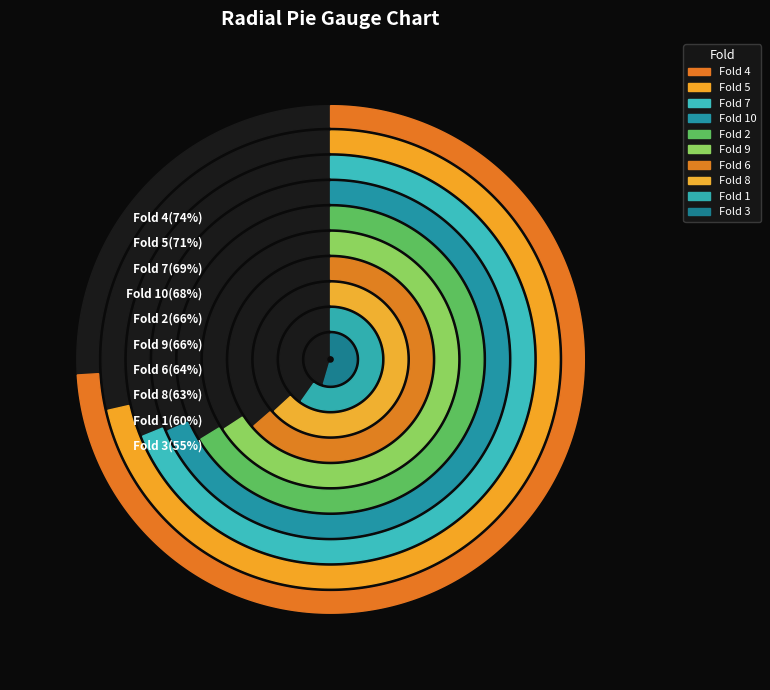

Do Fold 2 and Fold 4 together represent more than half of the pie?

No